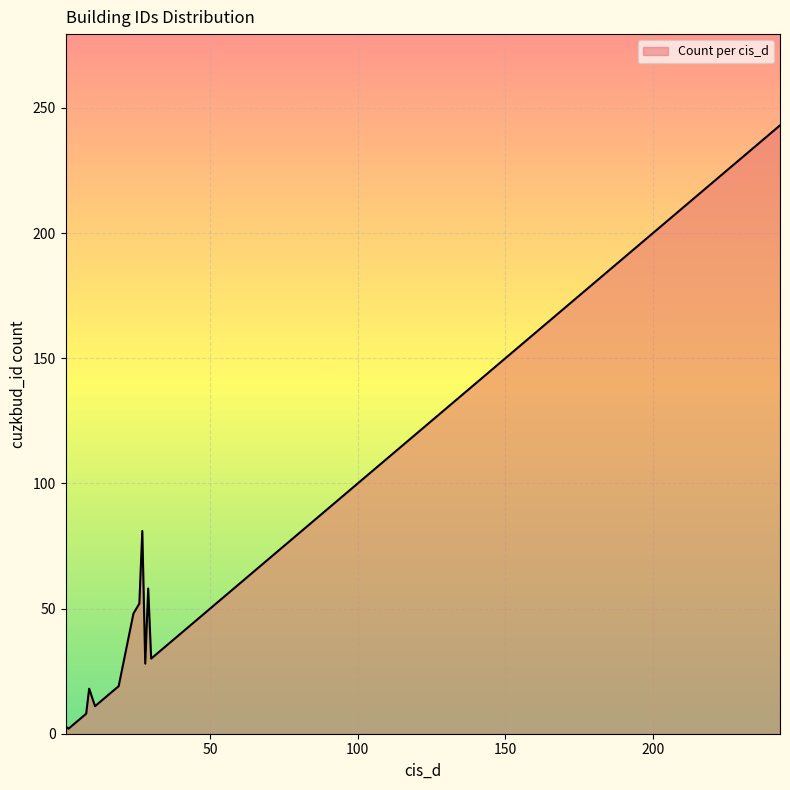

What is the maximum value shown in the chart?

243